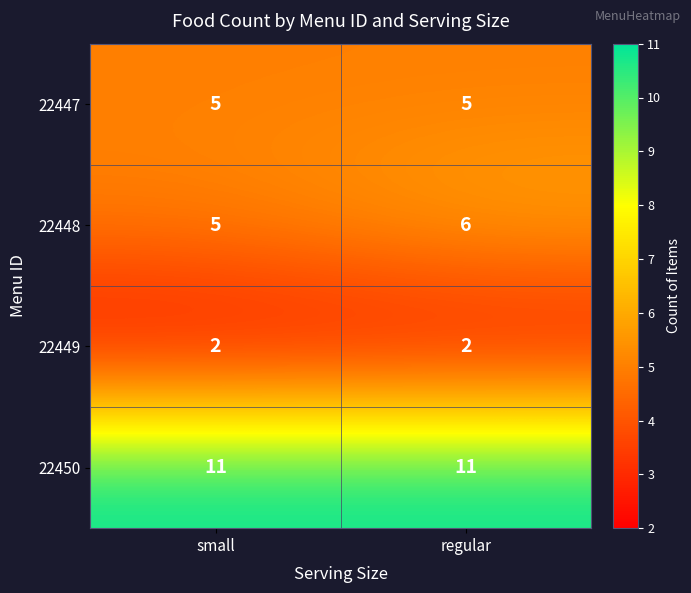

What is the greatest value displayed?

11